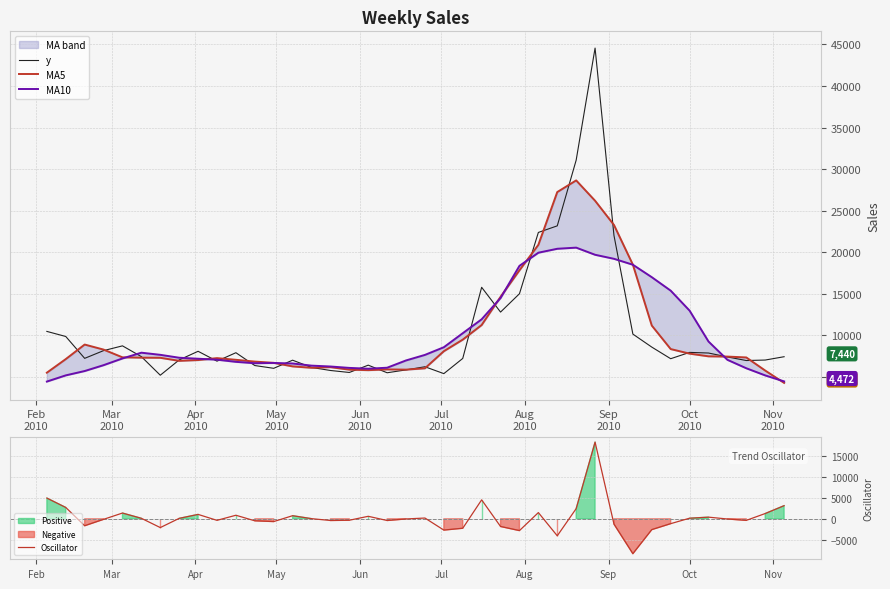

What is the highest value of the Oscillator series?

18357.2